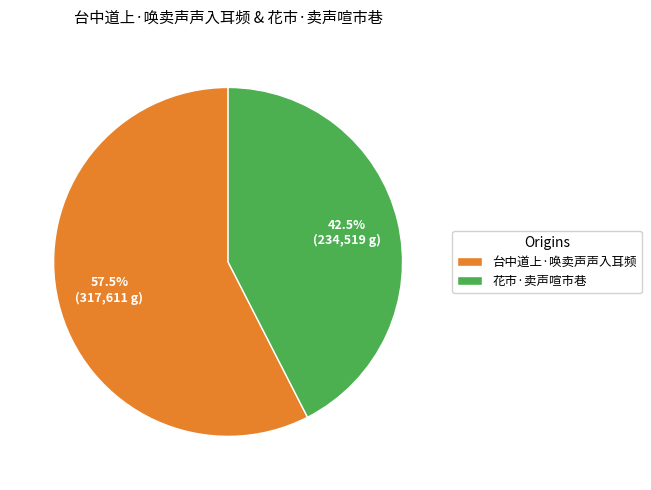

Which has a higher value, 台中道上·唤卖声声入耳频 or 花市·卖声喧市巷?

台中道上·唤卖声声入耳频